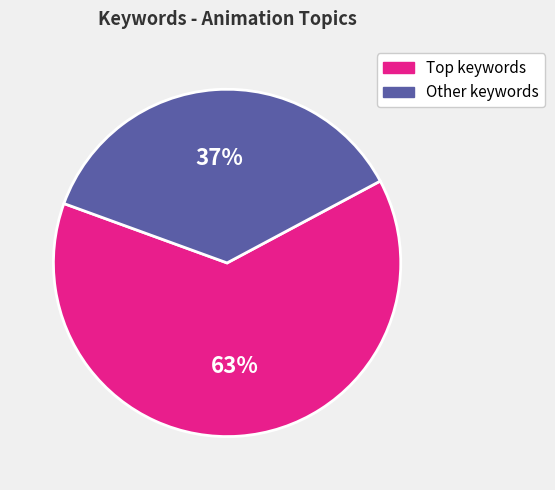

How many segments does this pie chart have?

2